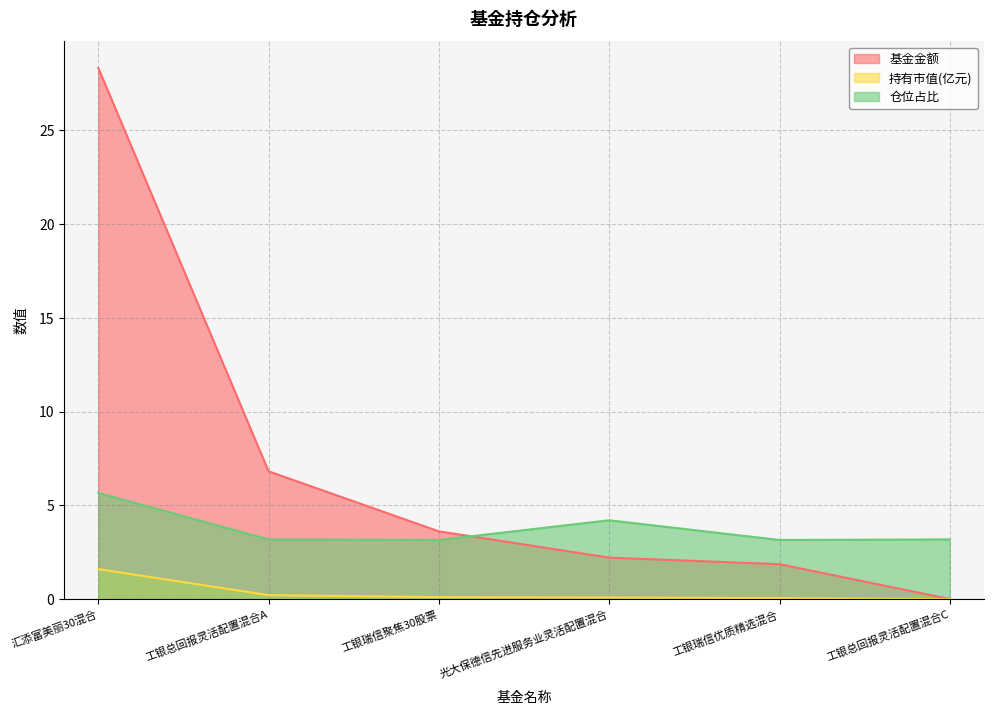

Reading right to left, transcribe all the data shown in this chart.

基金金额: 工银总回报灵活配置混合C=0.0	工银瑞信优质精选混合=1.9	光大保德信先进服务业灵活配置混合=2.2	工银瑞信聚焦30股票=3.6	工银总回报灵活配置混合A=6.8	汇添富美丽30混合=28.3
持有市值(亿元): 工银总回报灵活配置混合C=0.0	工银瑞信优质精选混合=0.1	光大保德信先进服务业灵活配置混合=0.1	工银瑞信聚焦30股票=0.1	工银总回报灵活配置混合A=0.2	汇添富美丽30混合=1.6
仓位占比: 工银总回报灵活配置混合C=3.2	工银瑞信优质精选混合=3.2	光大保德信先进服务业灵活配置混合=4.2	工银瑞信聚焦30股票=3.2	工银总回报灵活配置混合A=3.2	汇添富美丽30混合=5.7